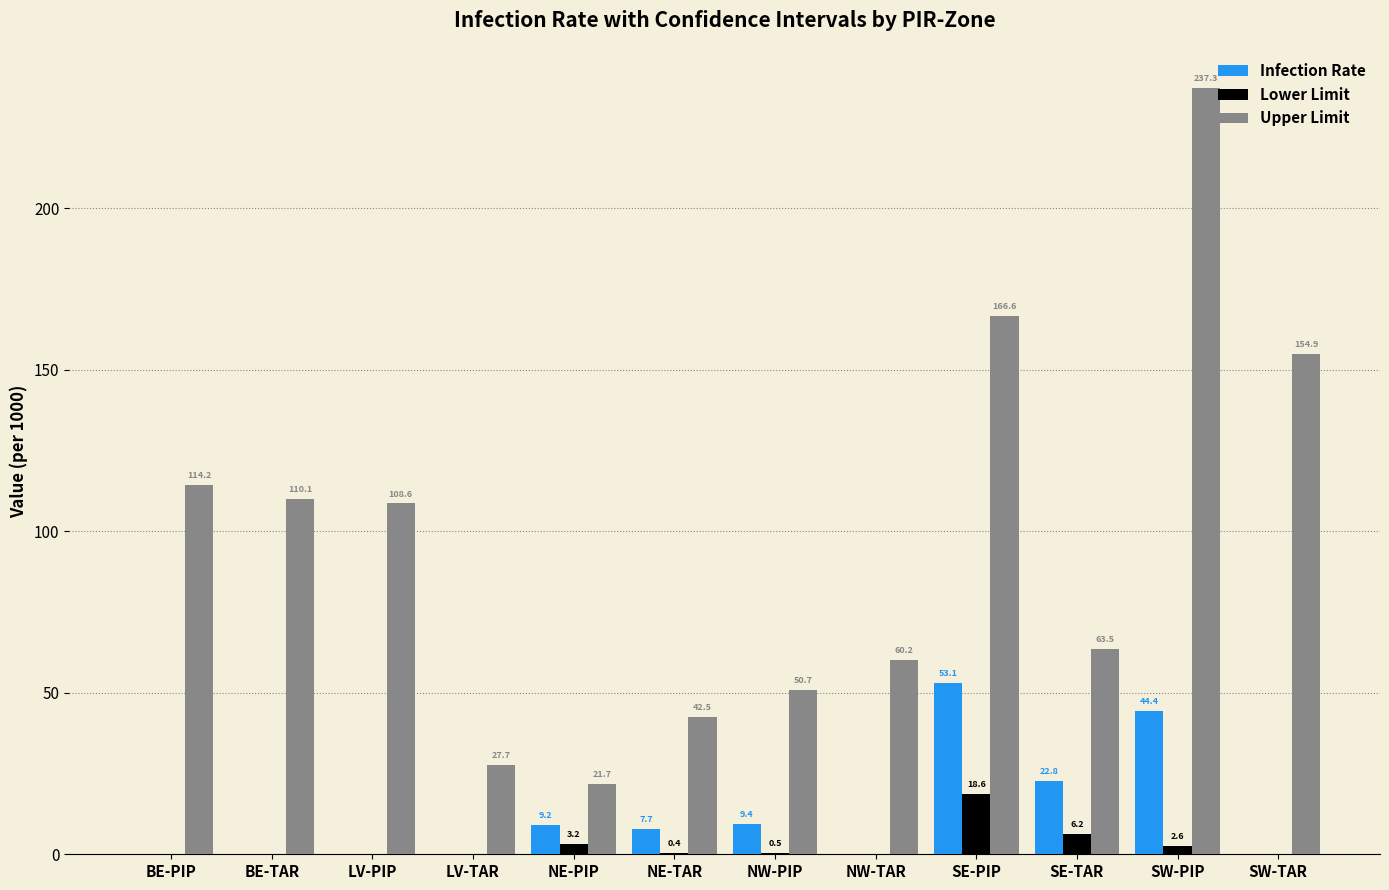

How many values in Infection Rate are above zero?

6